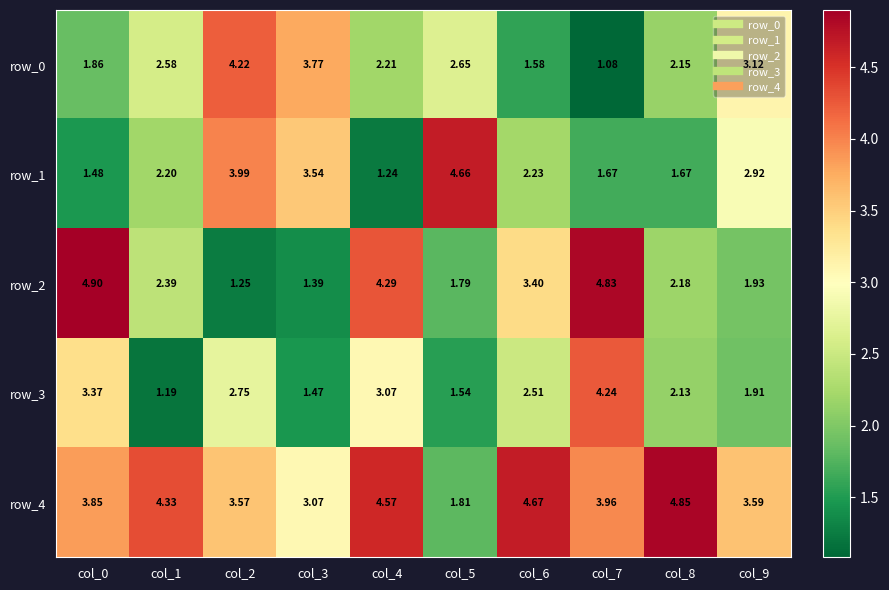

Is the value of row_2 at col_2 greater than the value of row_0 at col_5?

No